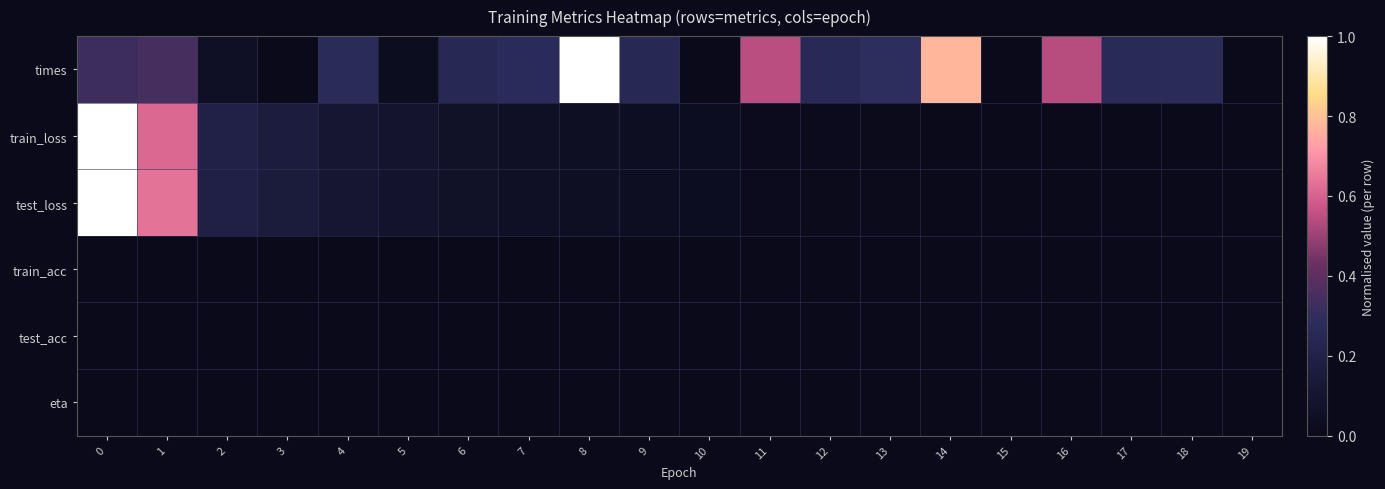

List the series in order of their peak value, lowest first.

train_acc, test_acc, eta, times, train_loss, test_loss